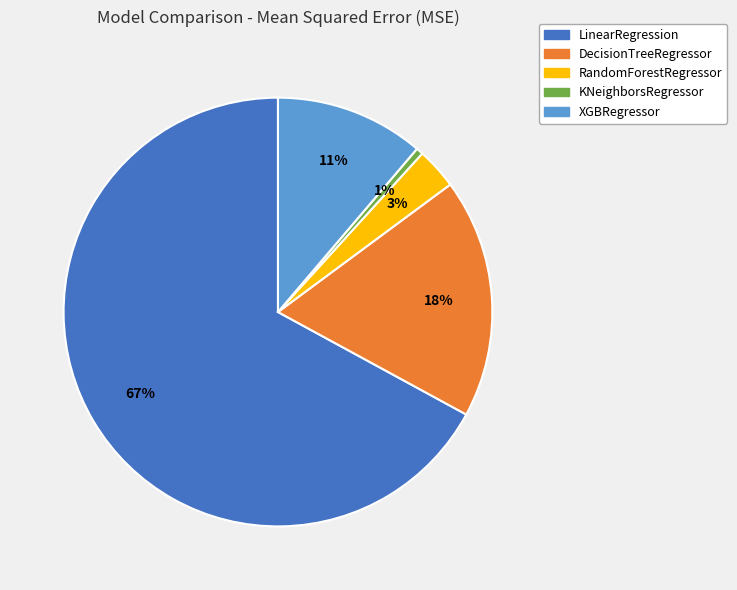

Do RandomForestRegressor and DecisionTreeRegressor together represent more than half of the pie?

No